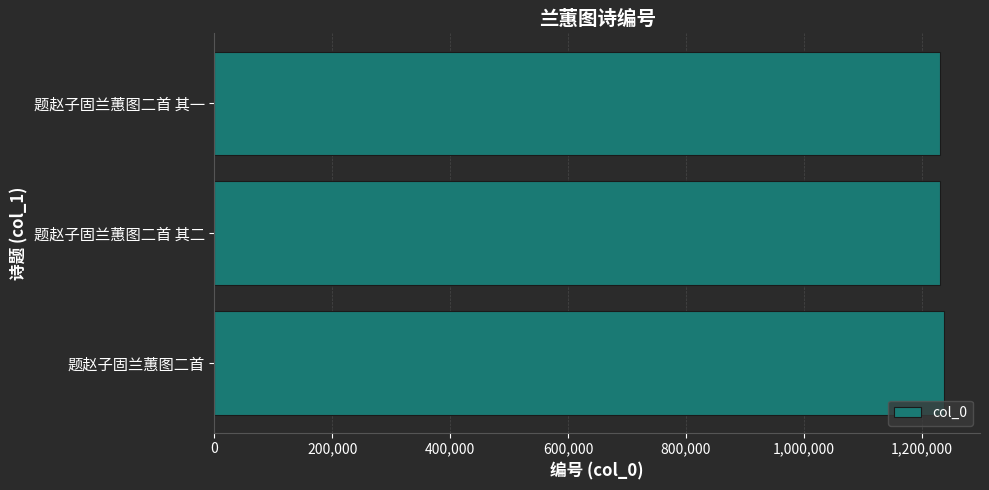

What is the maximum value shown in the chart?

1237167